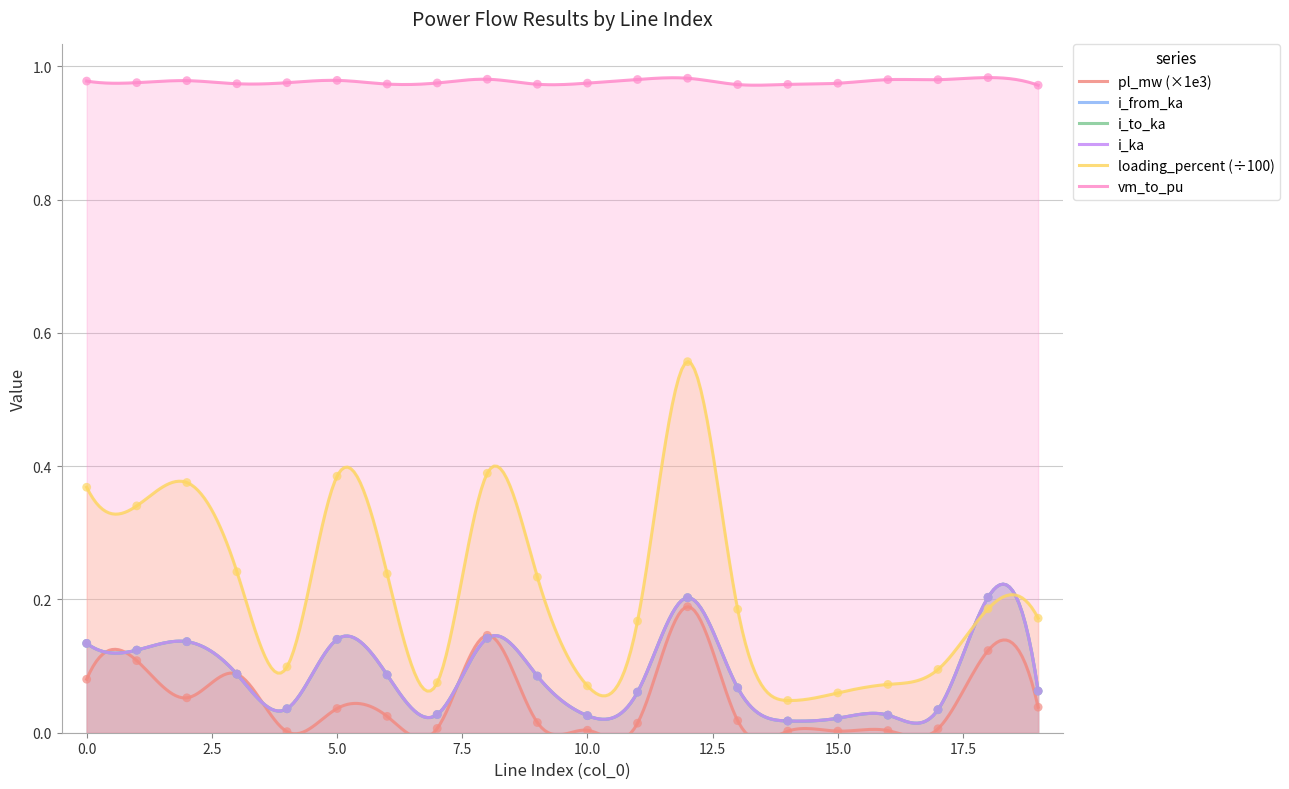

What are all the series names shown in the legend?

pl_mw, i_from_ka, i_to_ka, i_ka, loading_percent, vm_to_pu